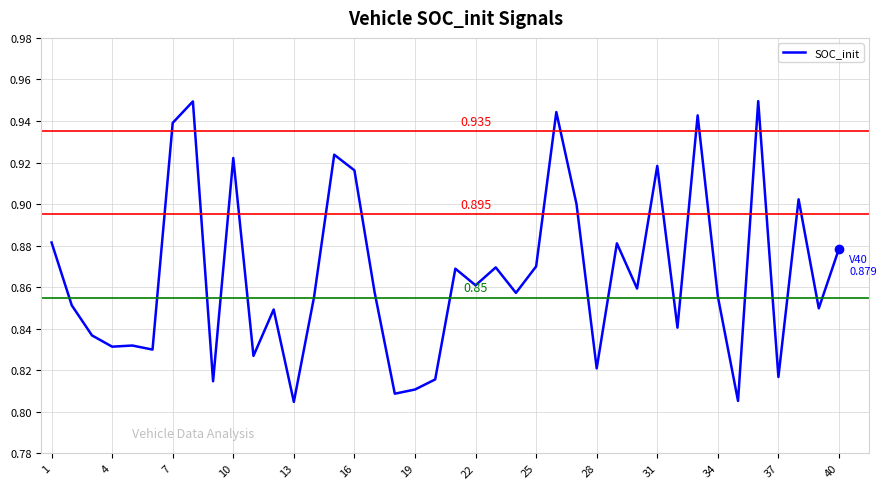

What is the minimum value shown in the chart?

0.8